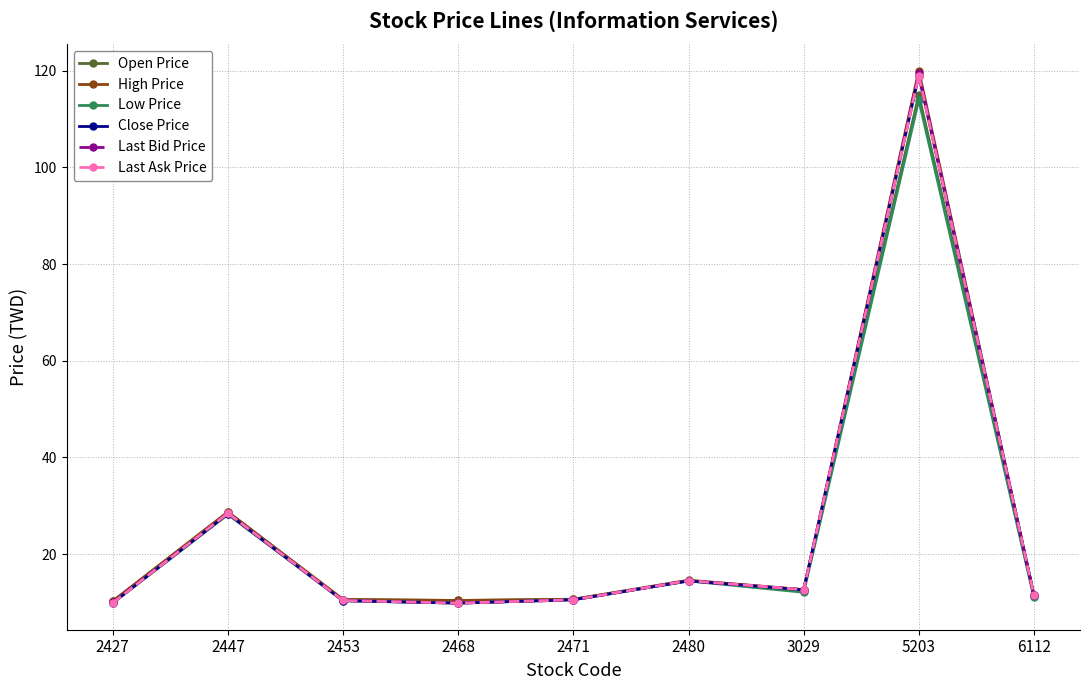

What is the value of the Close Price point at the 4th from the left?

9.9